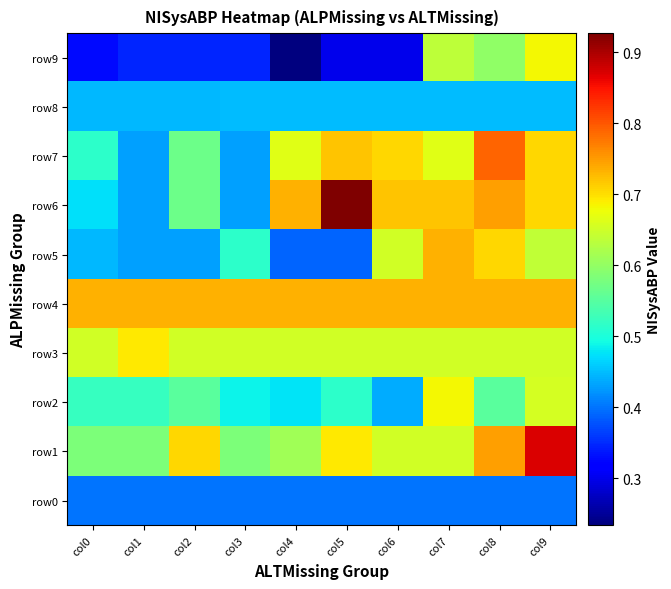

Which series has the largest total across all categories?

row4